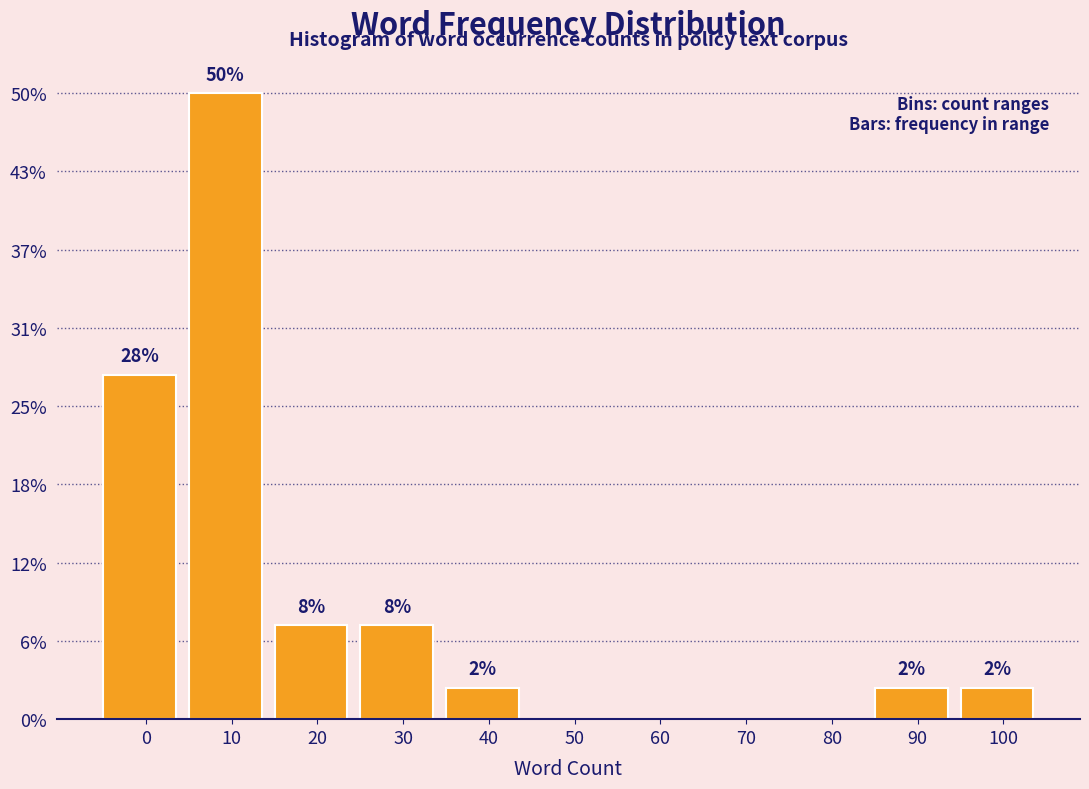

Are the bars horizontal?

No